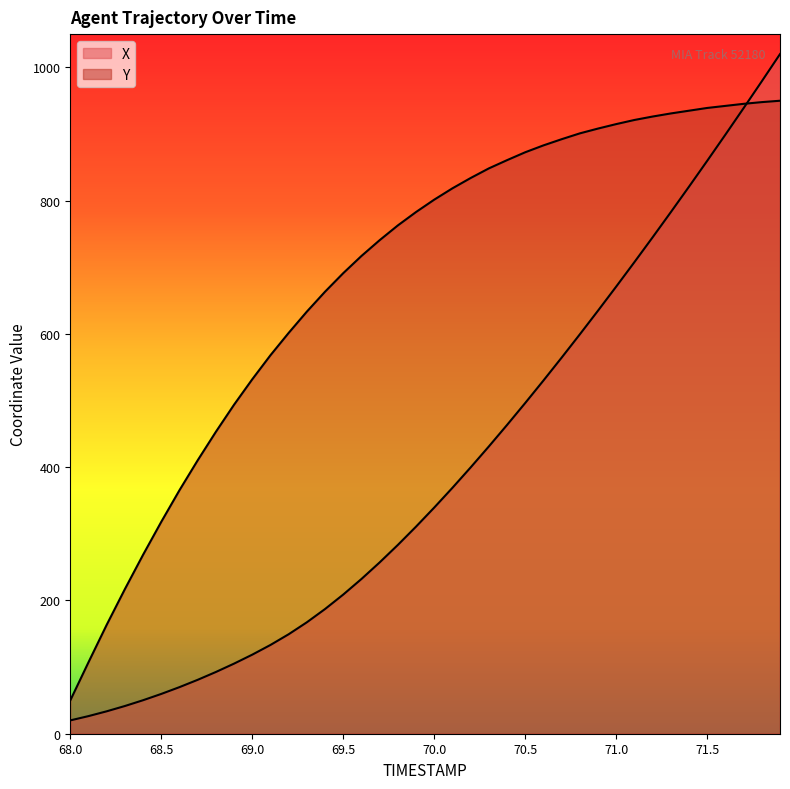

What is the spread (max minus min) of values at 70.1?

449.5